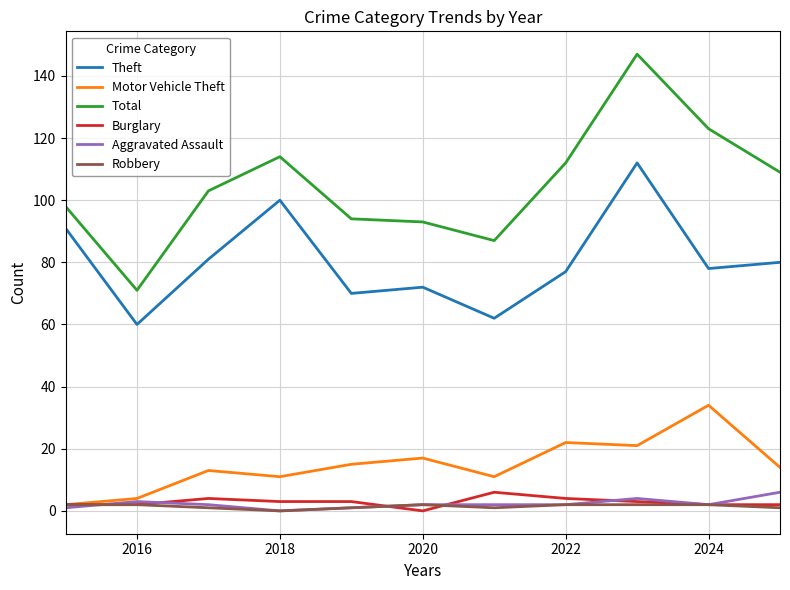

True or false: Motor Vehicle Theft and Total intersect in this chart.

False